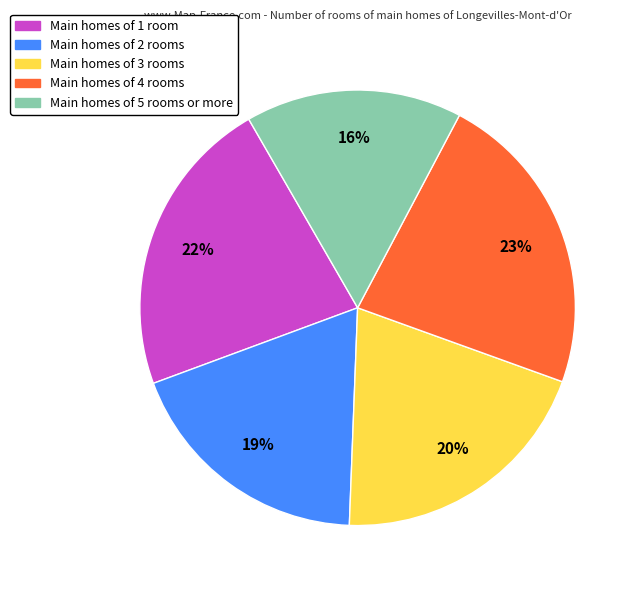

Does any single category account for the majority?

No